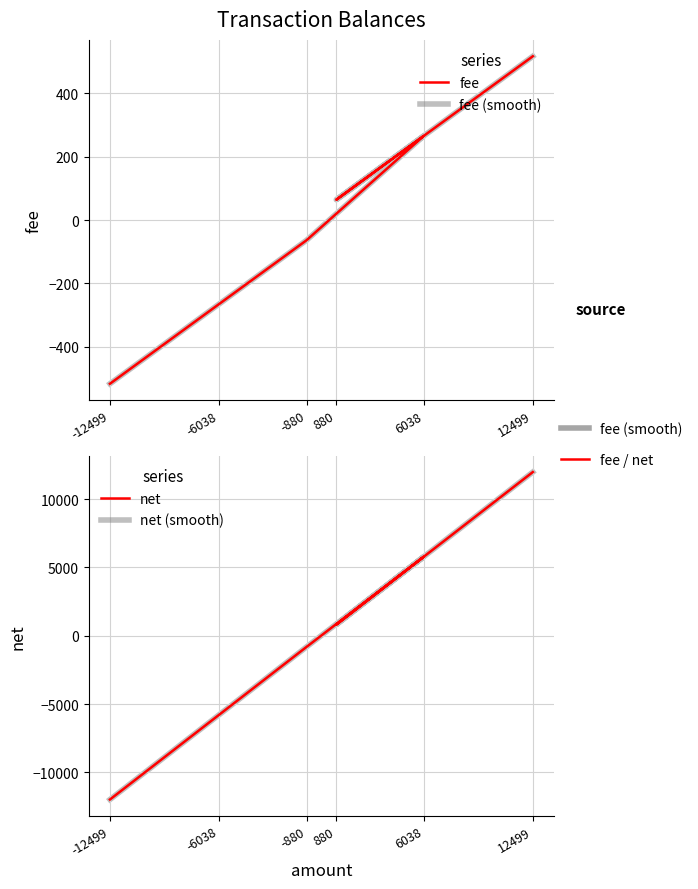

Is it true that fee (smooth) equals 517 at 12499?

True